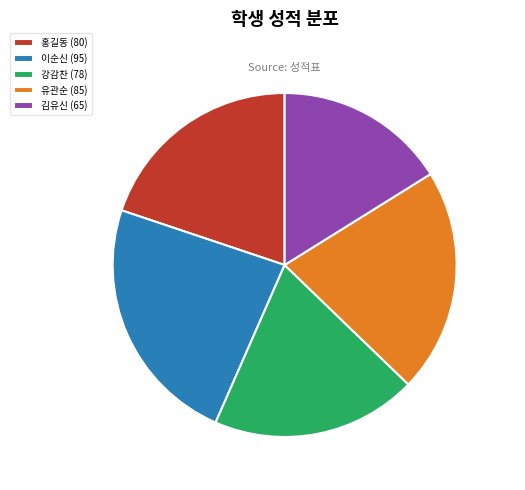

Which has a higher value, 유관순 (85) or 김유신 (65)?

유관순 (85)